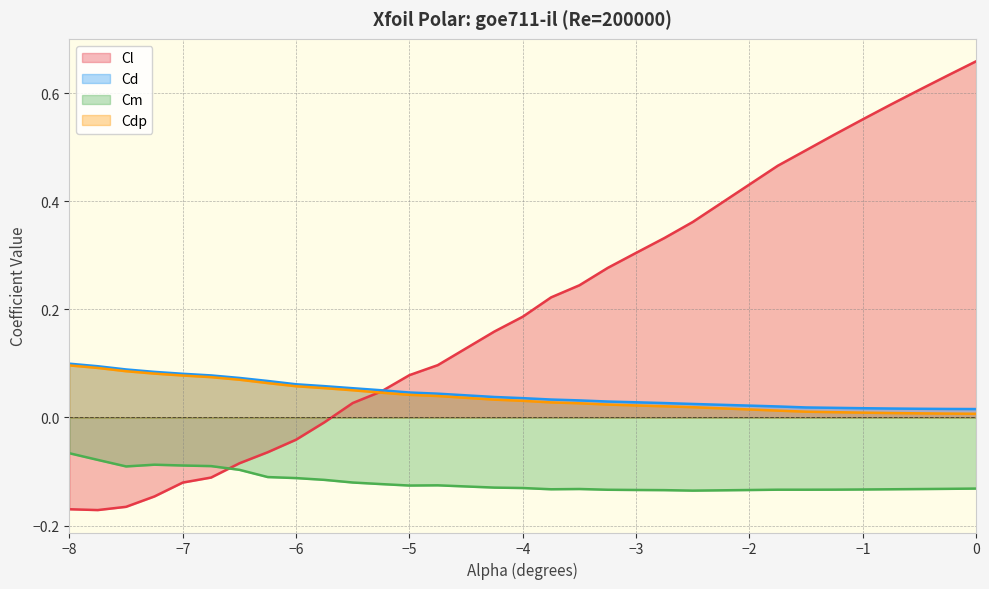

True or false: Cdp and Cl cross at least once.

True